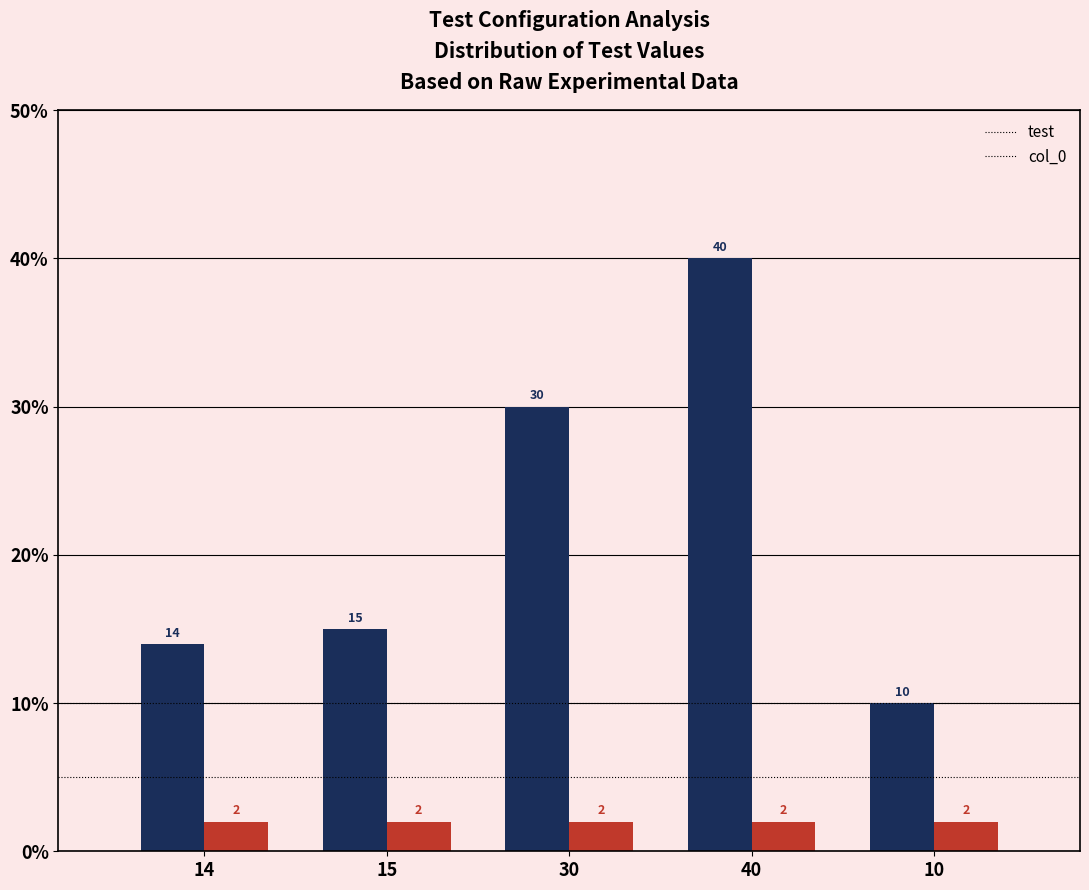

What is the label of the 1st bar from the right?

10